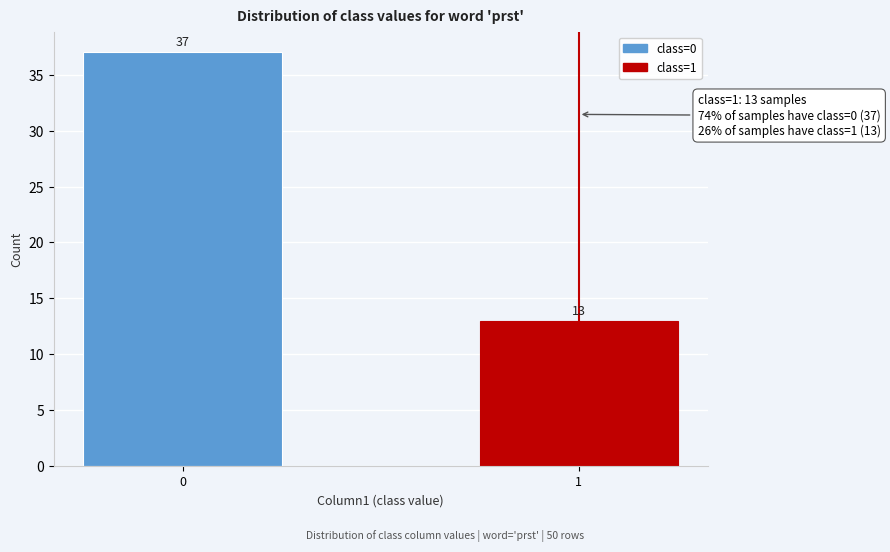

Reading right to left, what are all the values shown in this chart?

1=13	0=37